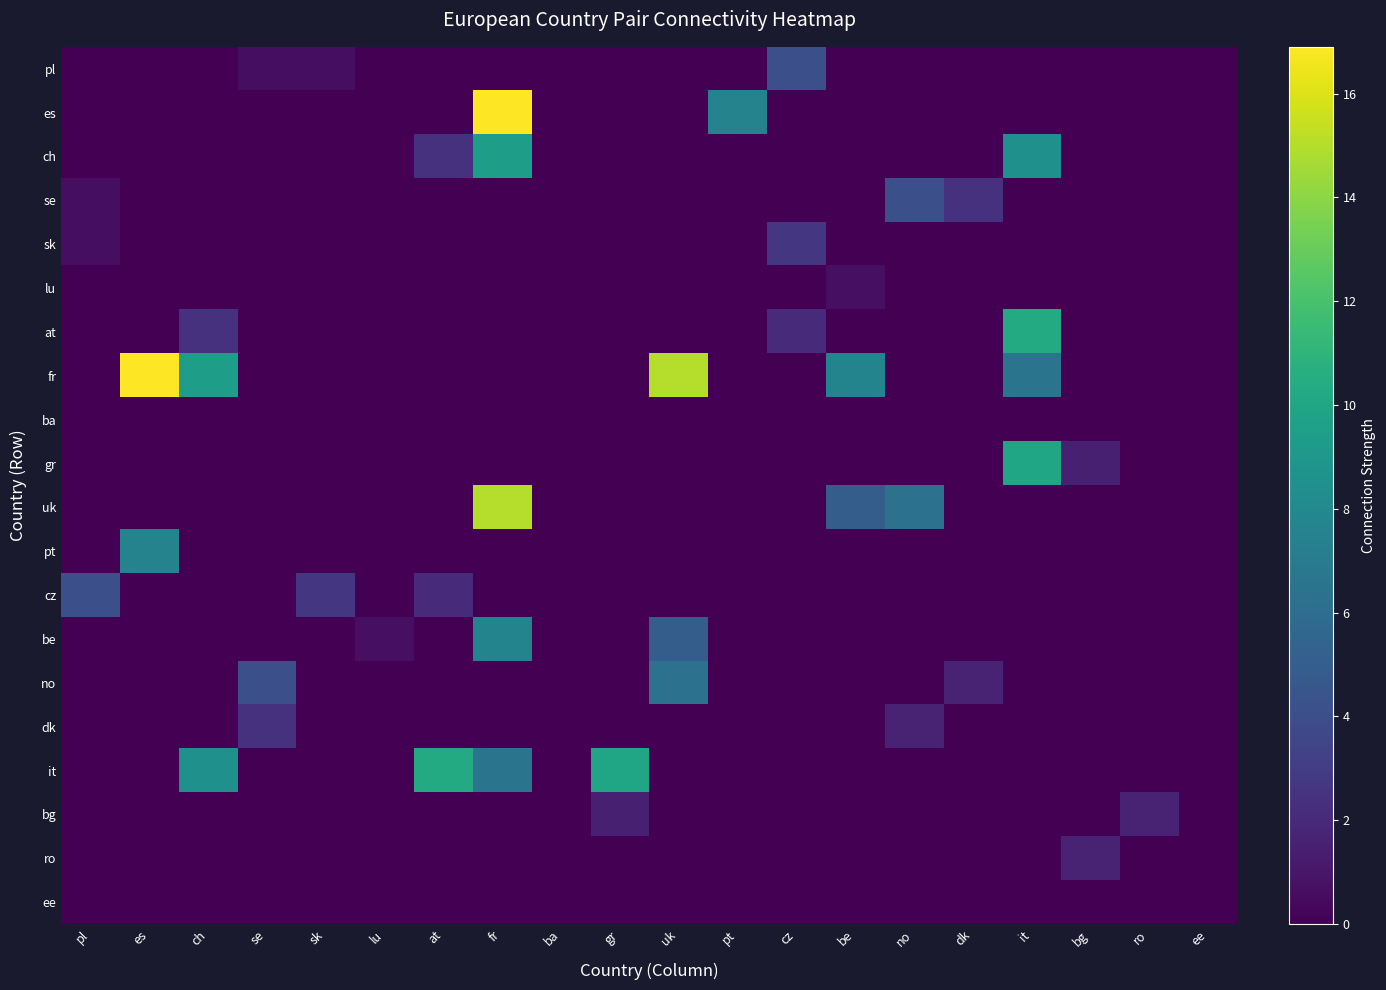

What is the maximum value shown in the chart?

16.9